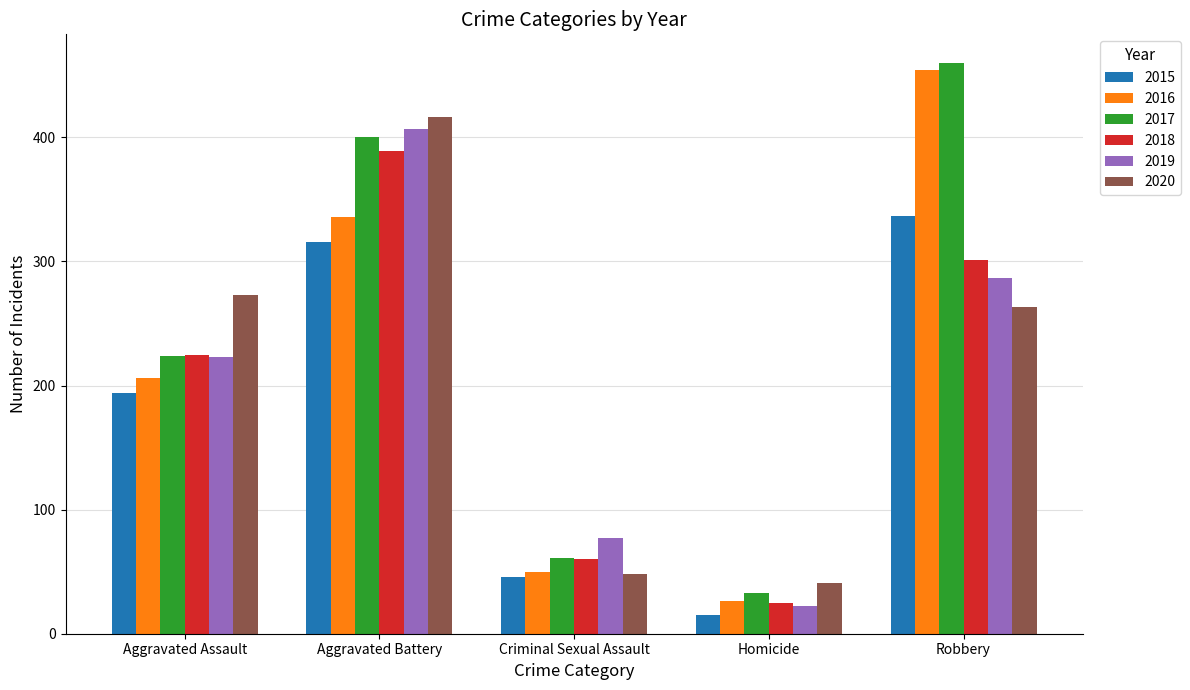

What is the sum of the 2019 values at Aggravated Battery and Aggravated Assault?

630